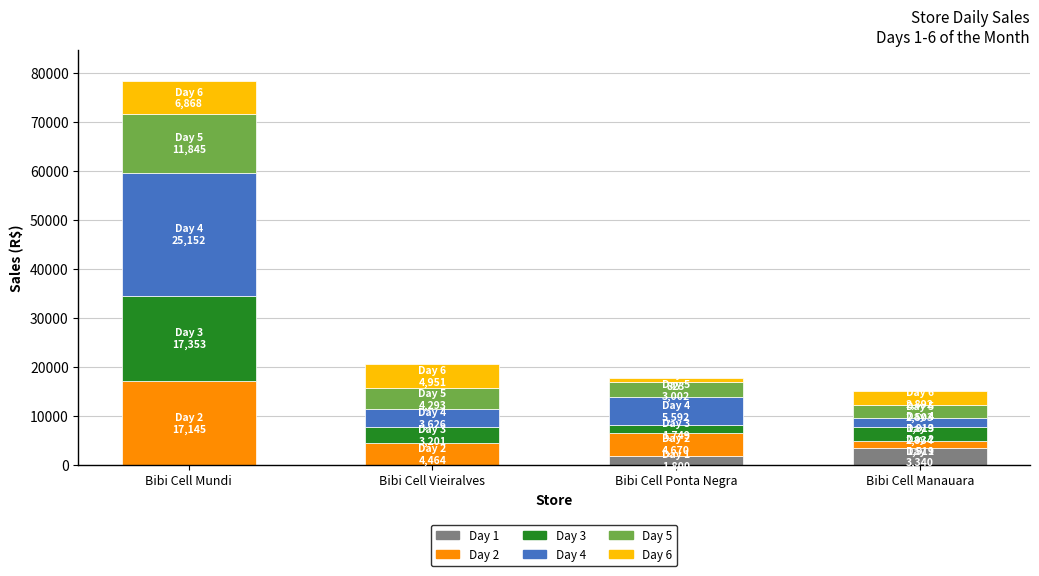

What is the total value across all series at Bibi Cell Mundi?

78363.8